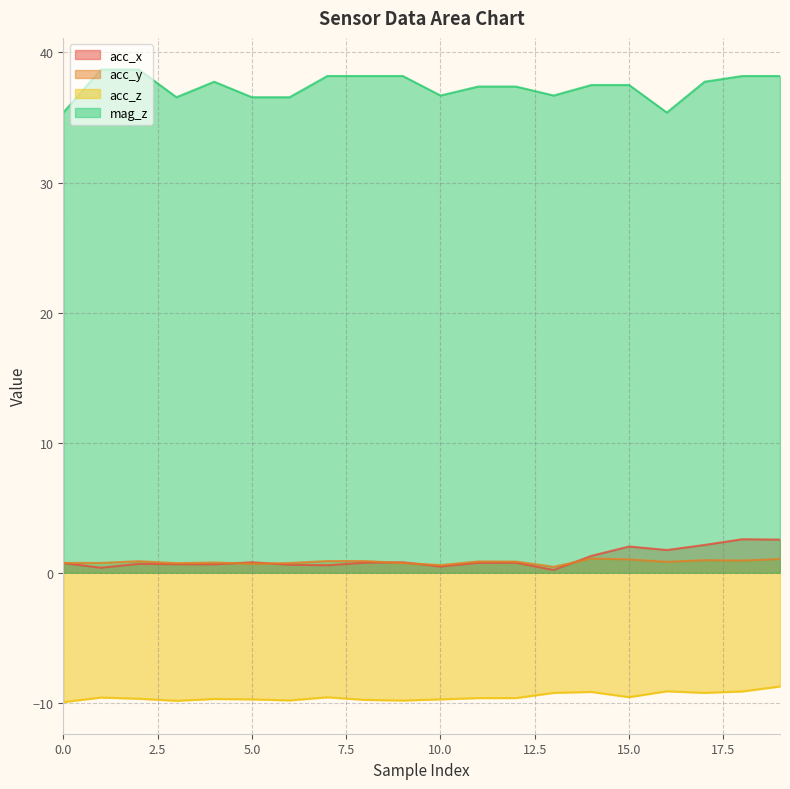

How many lines are shown in the chart?

4